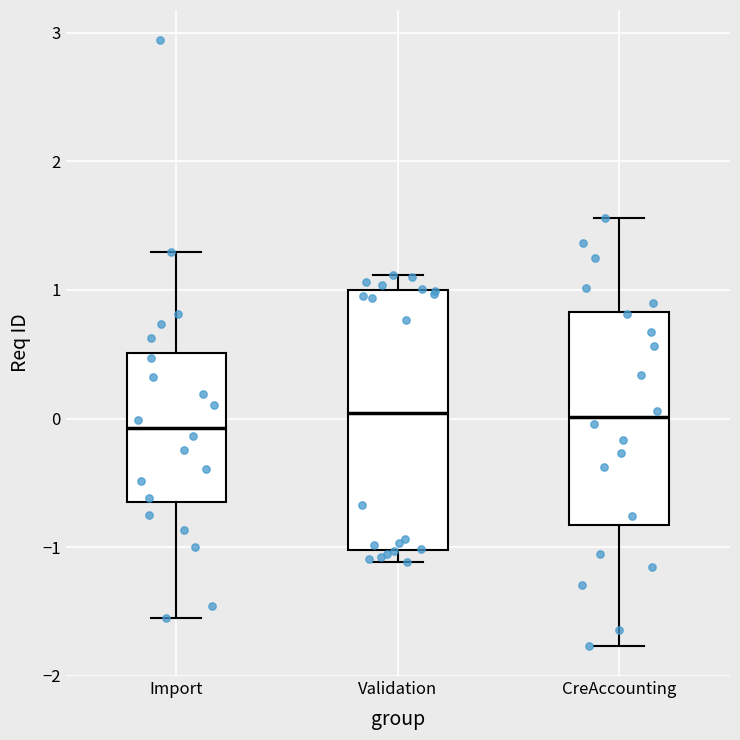

Where does the median line of the box for Import sit on the y-axis? The values are not printed on the chart, so give them approximately, as read against the axis.

-0.1